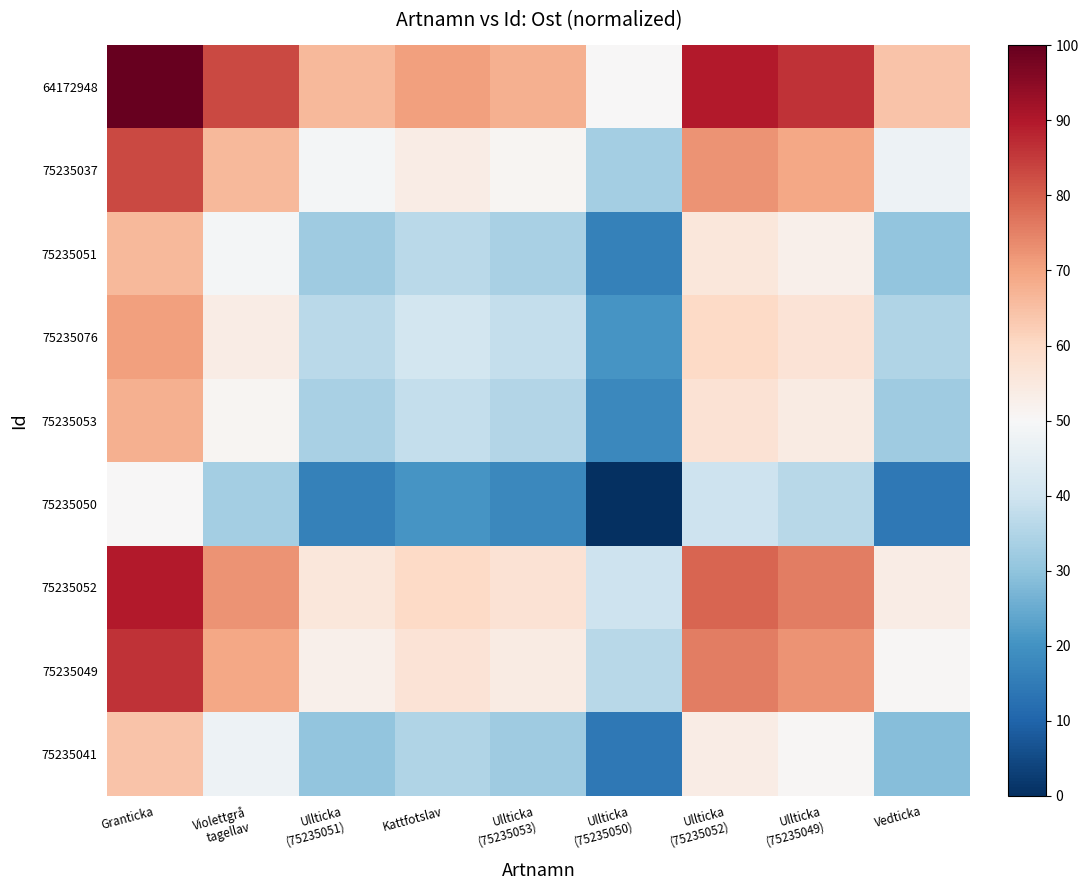

How many distinct data groups are displayed?

9